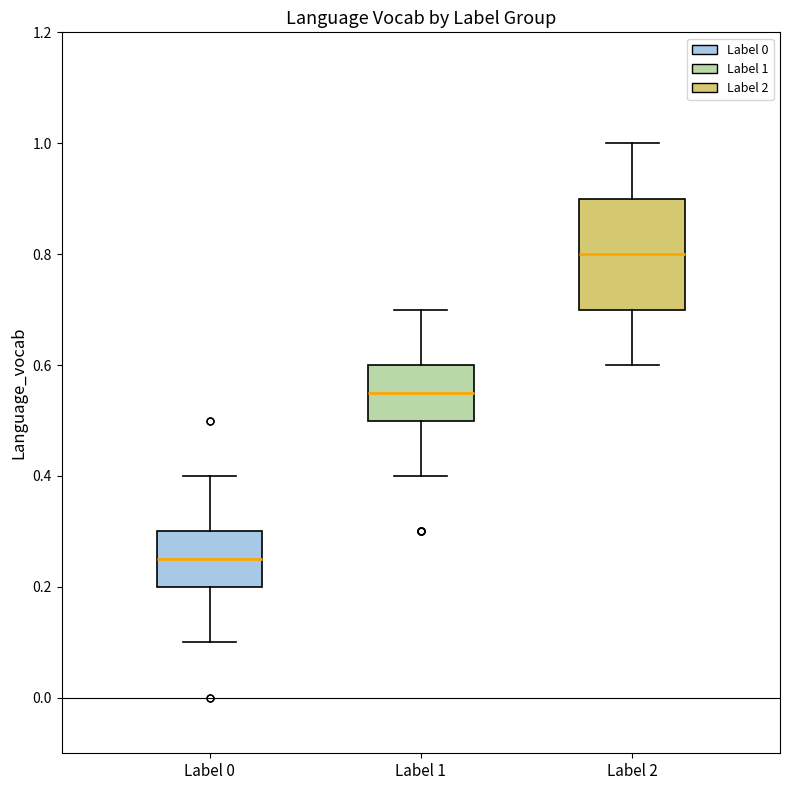

Reading left to right, transcribe this box plot: for each box, give where its median line is, the range the box spans, and where its two whiskers end, as read against the y-axis. The values are not printed on the chart, so give them approximately, as read against the axis.

Label 0: median 0.26, box 0.20 to 0.30, whiskers 0.10 to 0.40
Label 1: median 0.56, box 0.50 to 0.60, whiskers 0.40 to 0.70
Label 2: median 0.80, box 0.70 to 0.90, whiskers 0.60 to 1.00